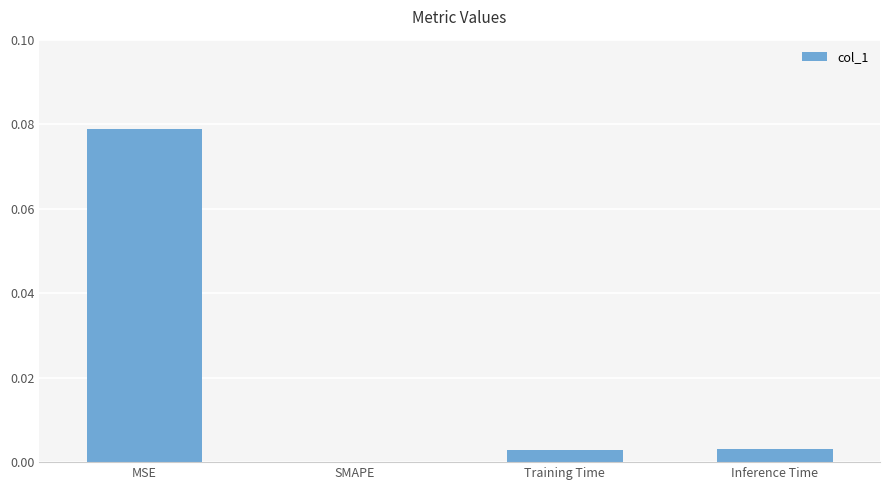

Which category has the highest value across all series?

MSE